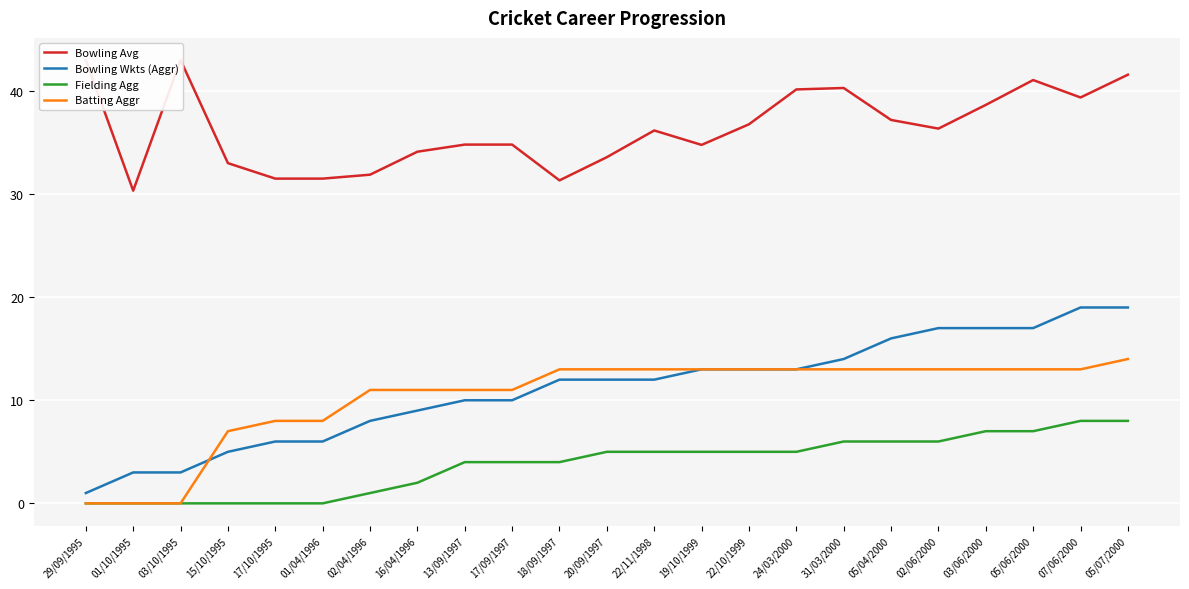

True or false: Batting Aggr and Bowling Wkts (Aggr) cross at least once.

True